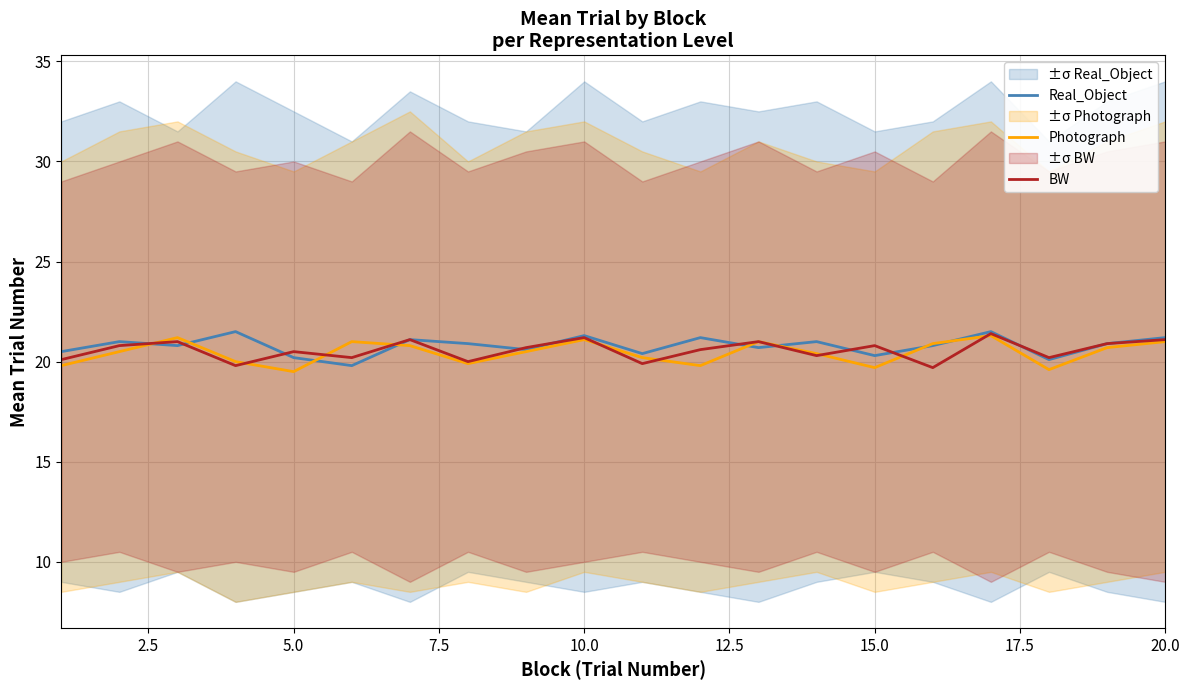

True or false: Real_Object and Photograph cross at least once.

True